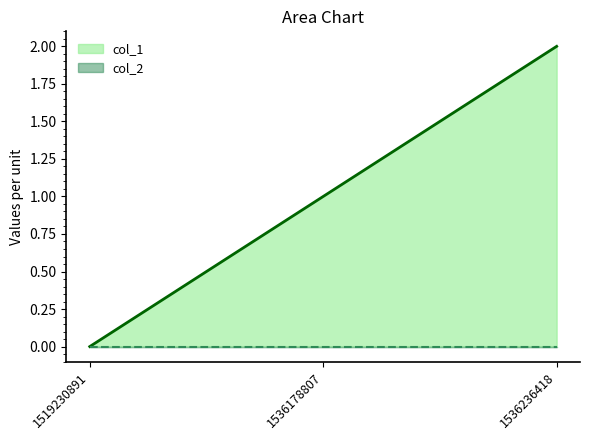

How many values are between 0 and 2?

3